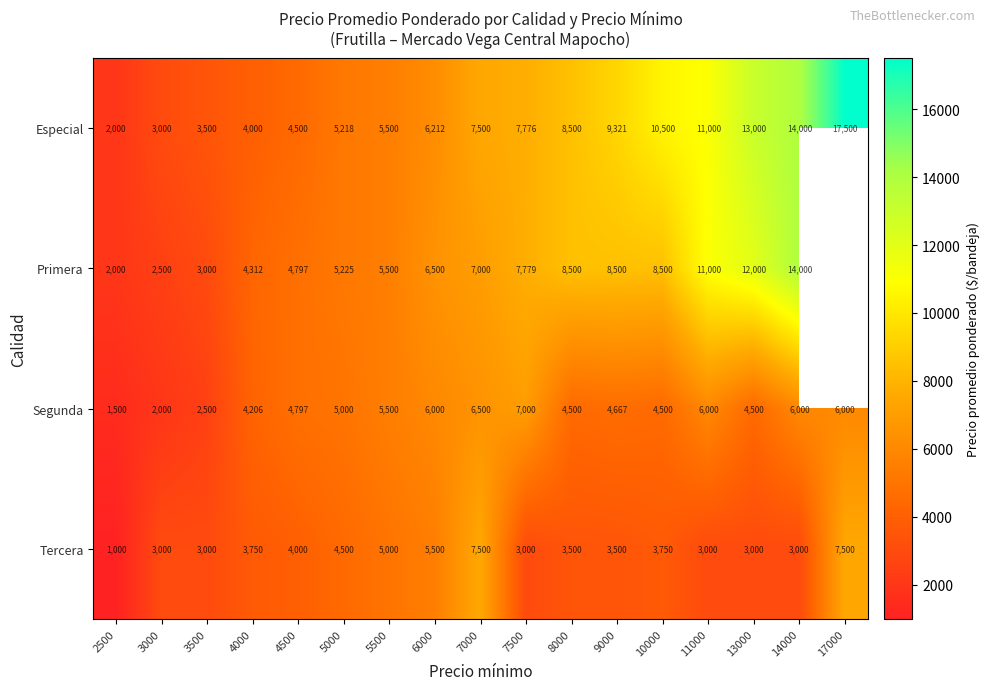

How many distinct data groups are displayed?

4